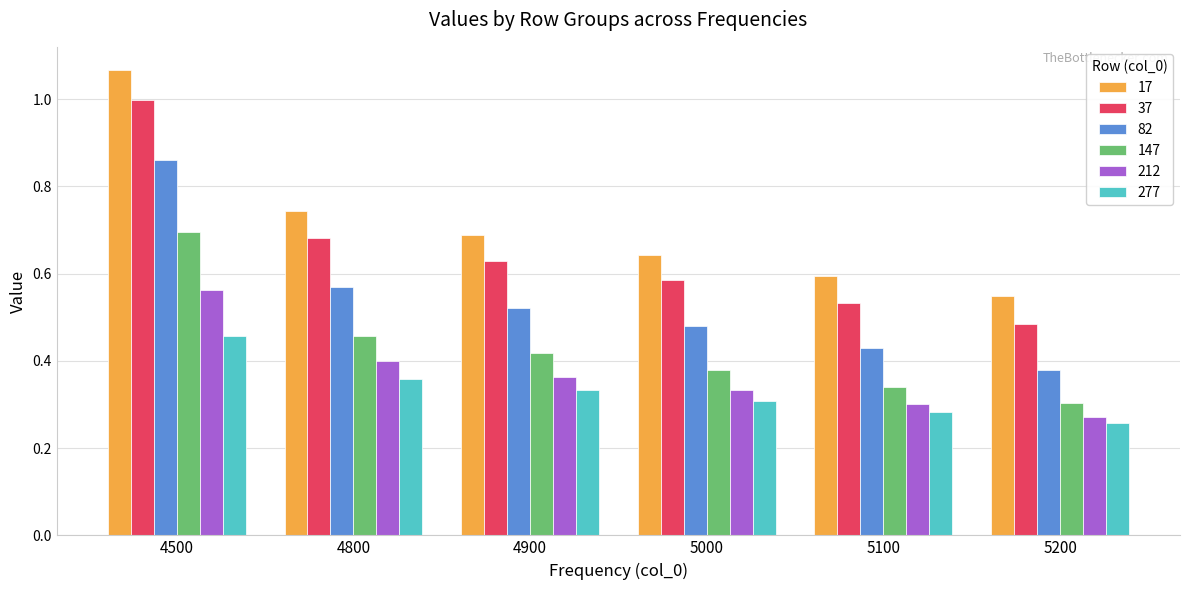

List the series in order of their peak value, lowest first.

277, 212, 147, 82, 37, 17